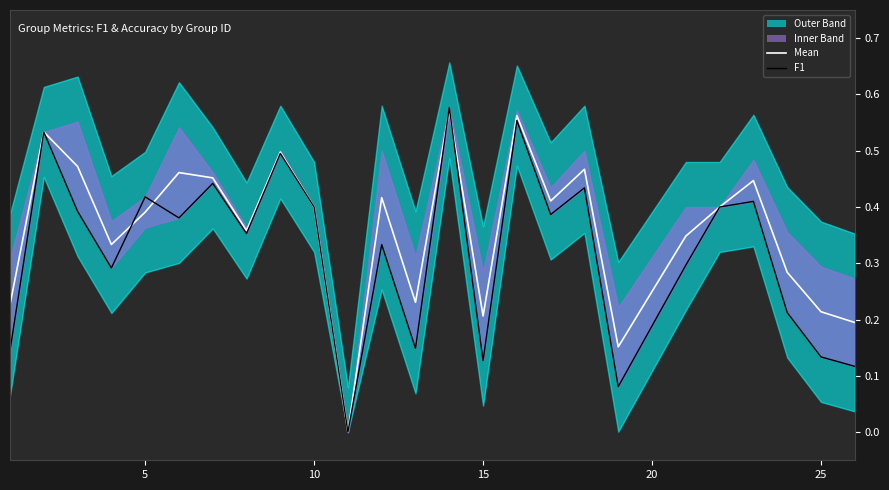

Is the value of f1 at 23 greater than the value of mean at 10?

No